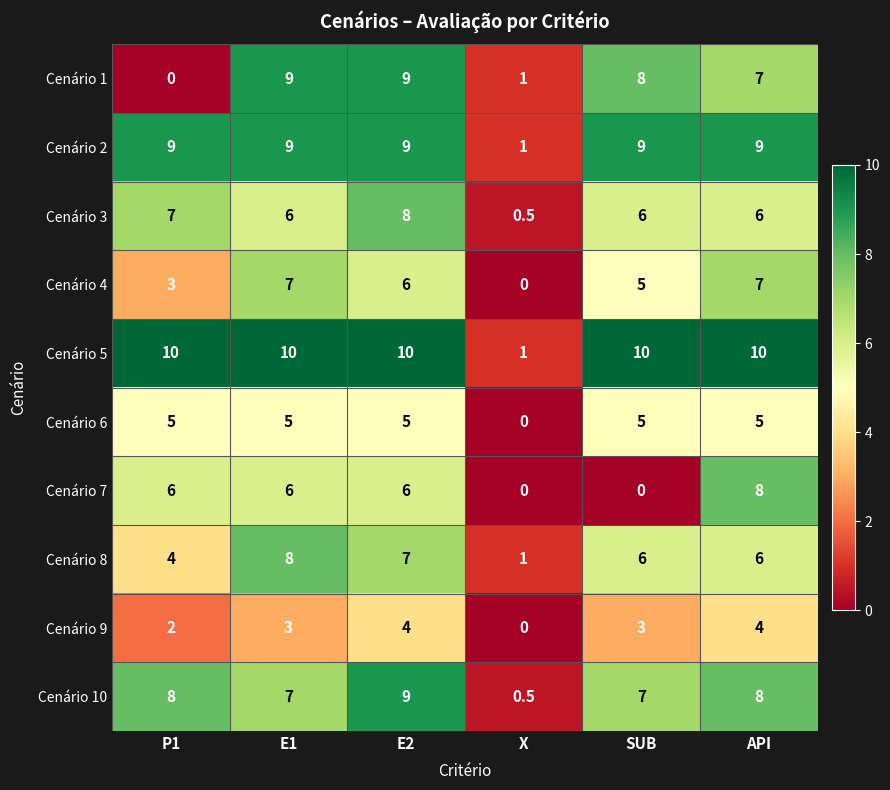

What is the sum of all Cenário 9 values?

16.0